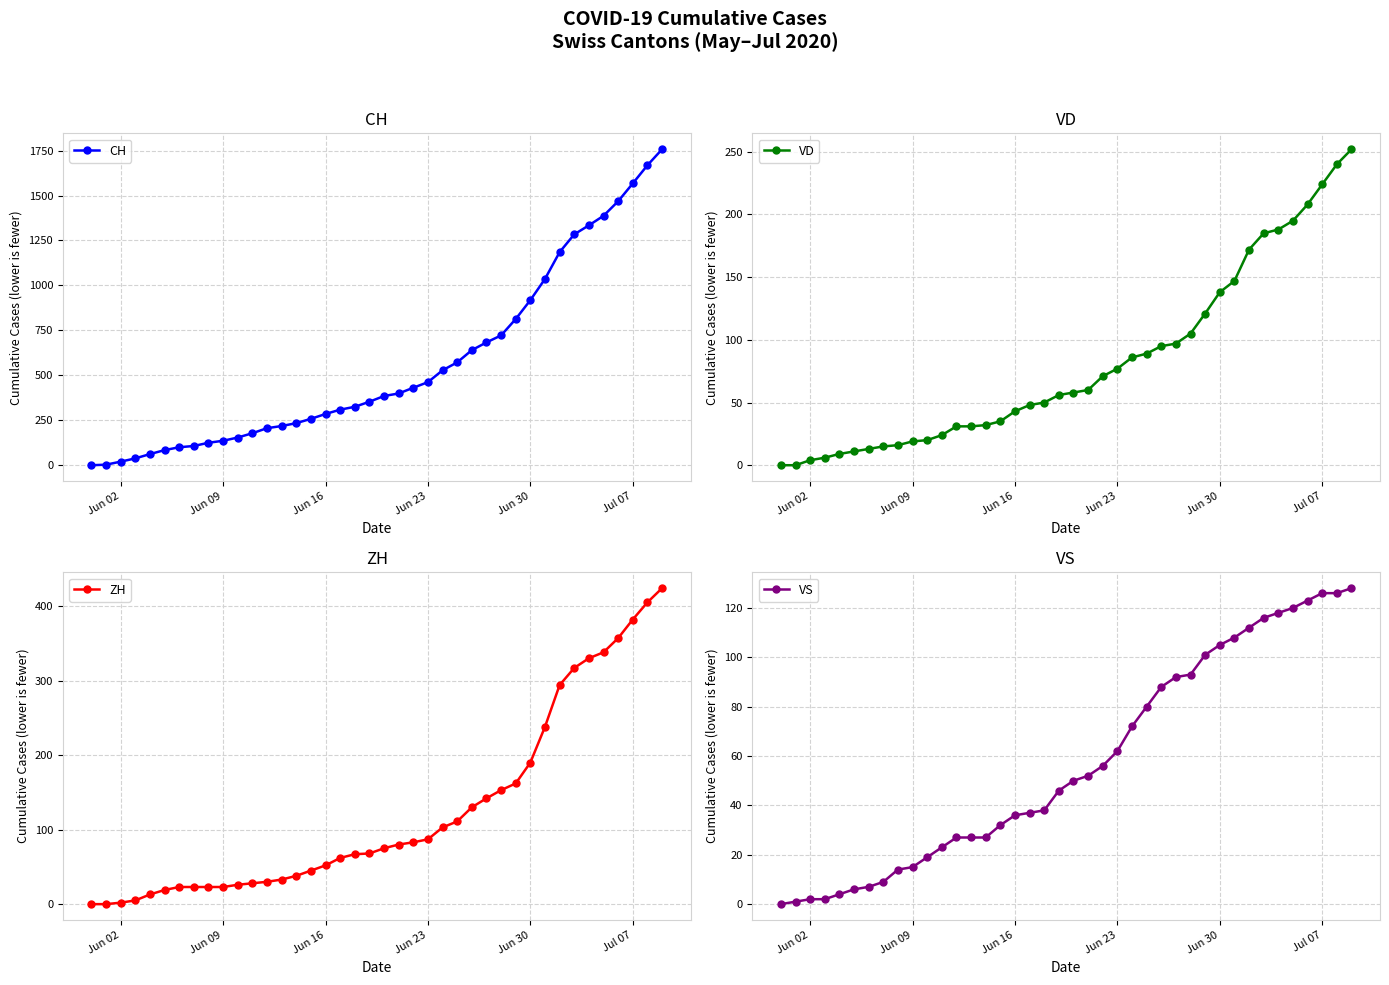

Does the chart have visible grid lines?

Yes